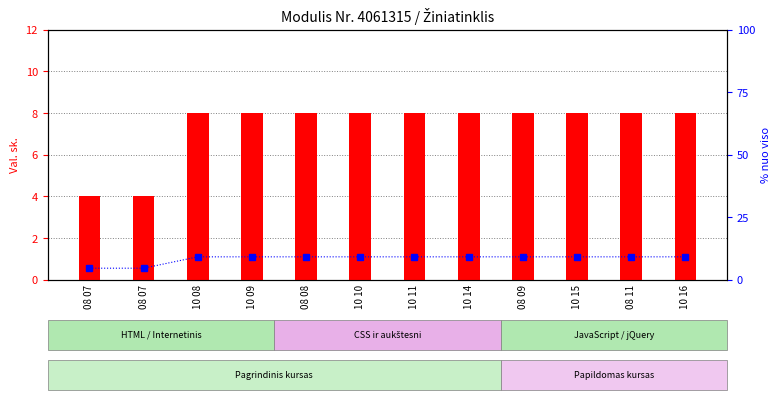

How many values in the Val. sk. series are below 8?

2